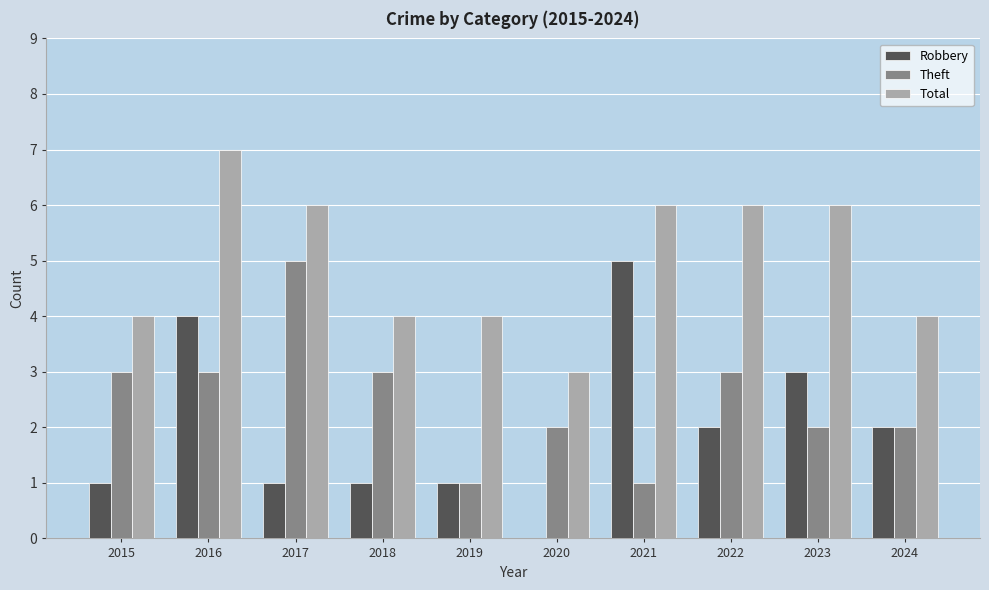

Reading left to right, list all the values displayed in this chart.

Robbery: 1	4	1	1	1	0	5	2	3	2
Theft: 3	3	5	3	1	2	1	3	2	2
Total: 4	7	6	4	4	3	6	6	6	4